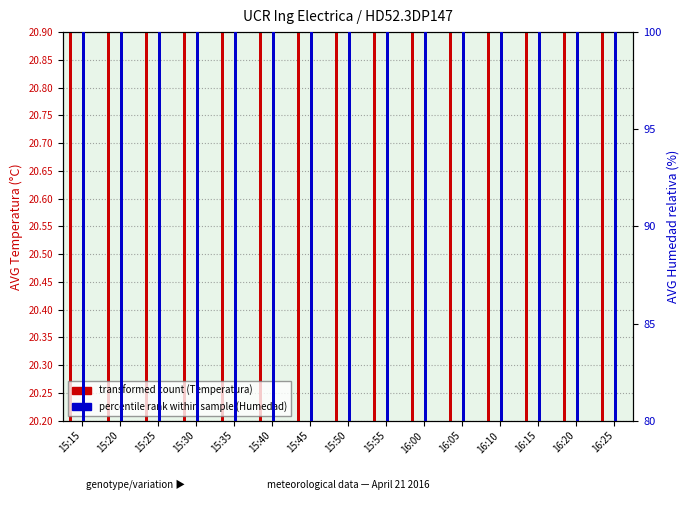

Reading left to right, extract all data points from this chart.

AVG Temperatura: 20.7	20.6	20.6	20.6	20.7	20.8	20.8	20.8	20.8	20.7	20.6	20.5	20.5	20.4	20.3
AVG Humedad relativa: 82.9	83.9	83.4	83.4	83.4	83.3	83.1	83.1	83.2	83.5	83.9	84.1	84.4	84.8	84.9